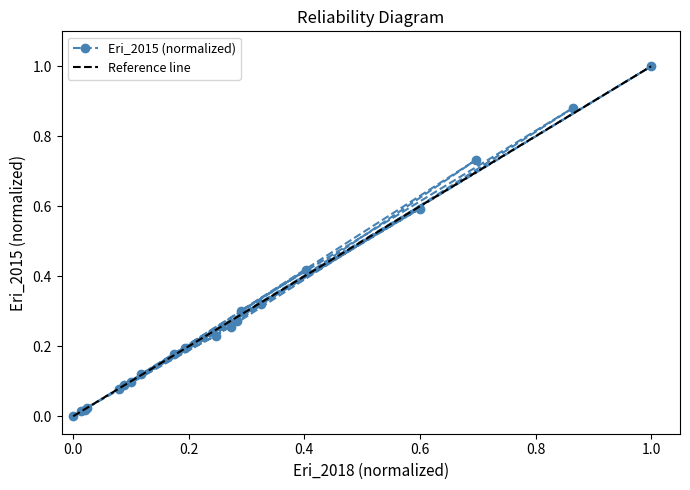

At which label does Eri_2015 (normalized) reach its peak?

1.0